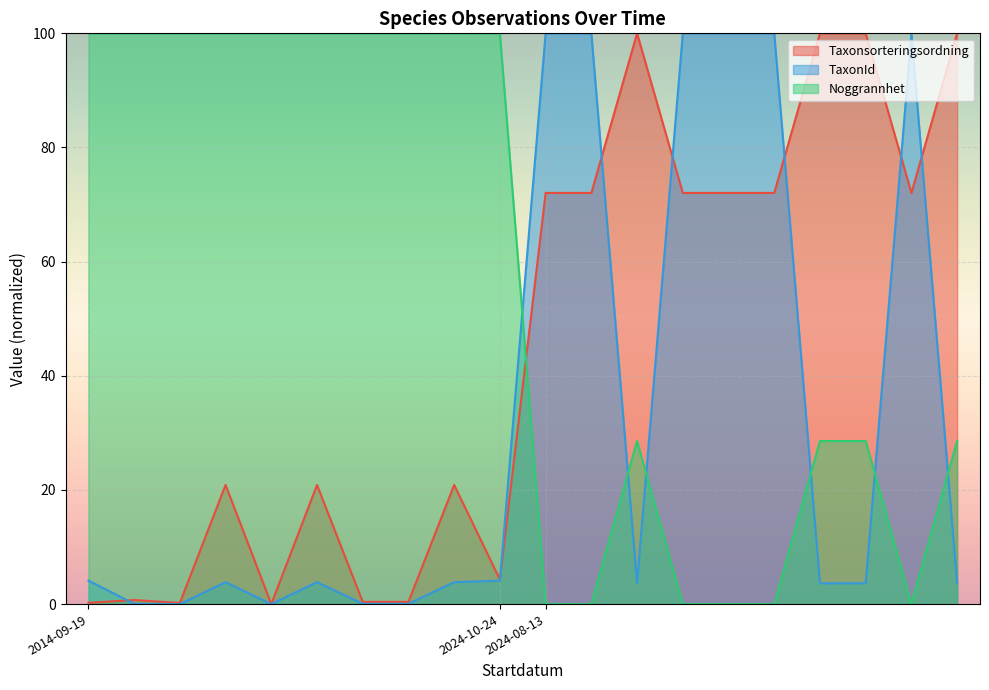

What is the spread (max minus min) of values at 2024-08-13?

100.0